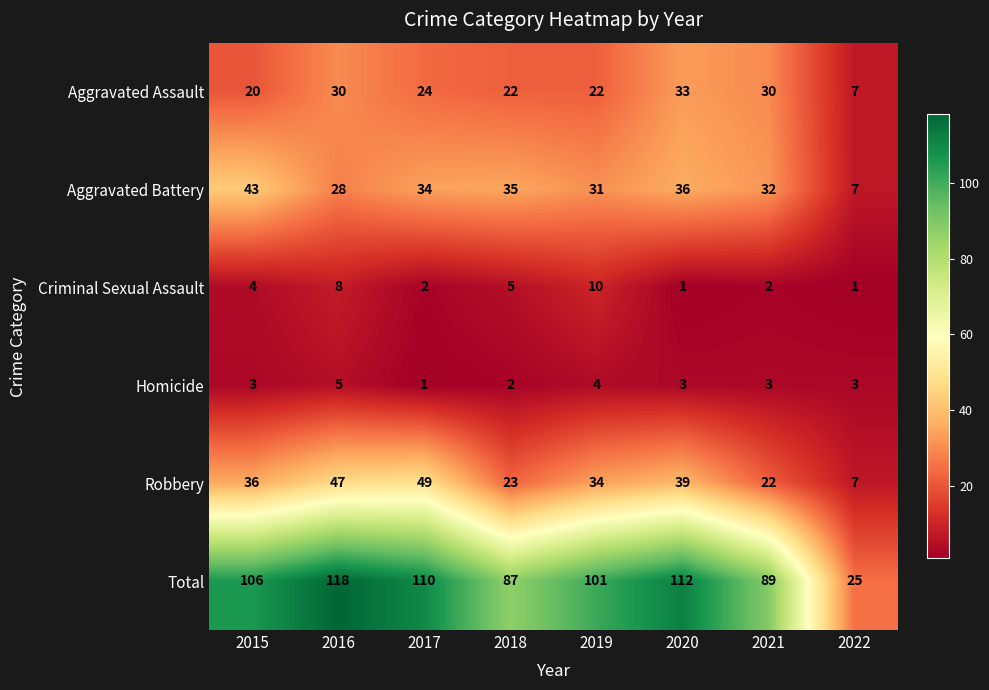

True or false: Aggravated Battery has a value of 31 at 2019.

True